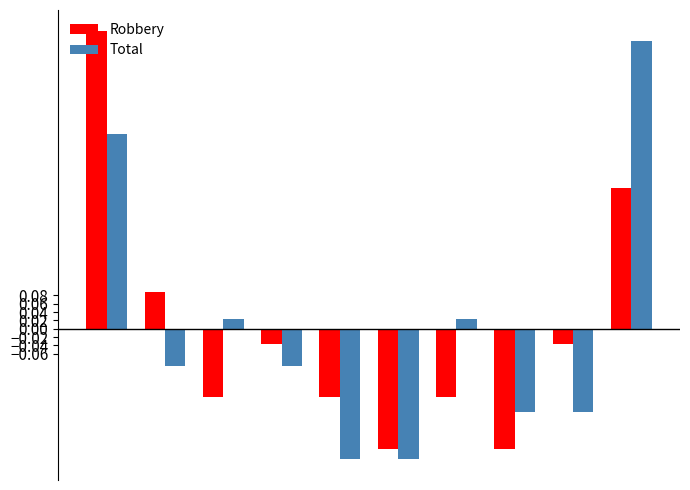

What is the difference between the second highest and second lowest values in the Robbery series?

0.6